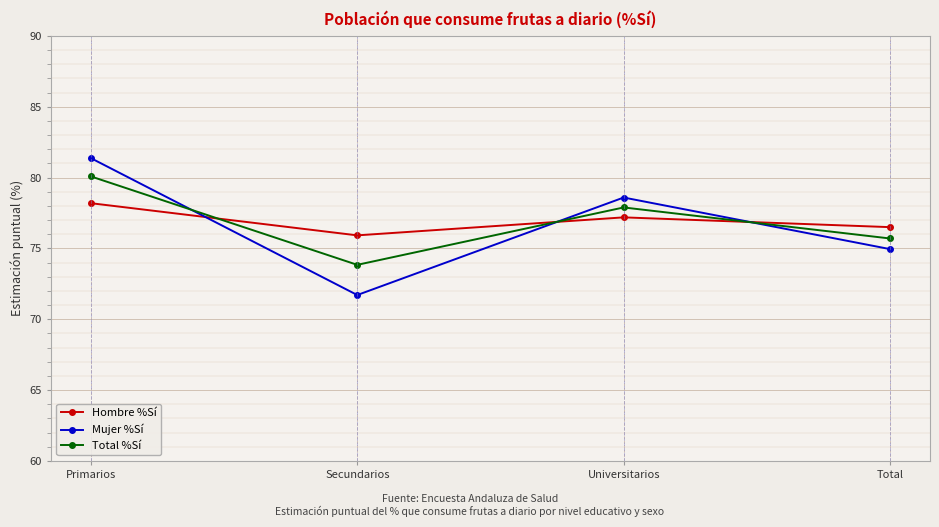

How many intersections are there between Total %Sí and Mujer %Sí?

3